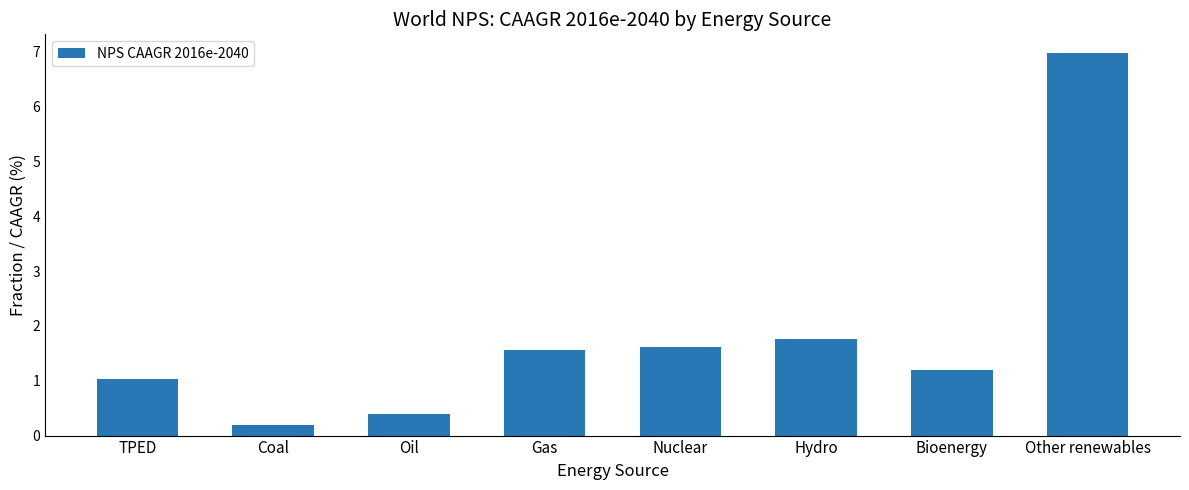

What is the sum of all values?

14.7